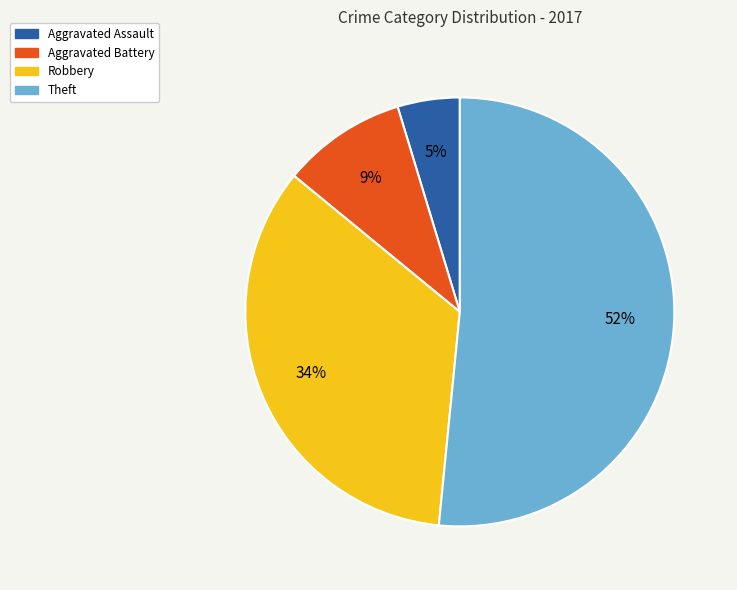

Which slice is the smallest?

Aggravated Assault